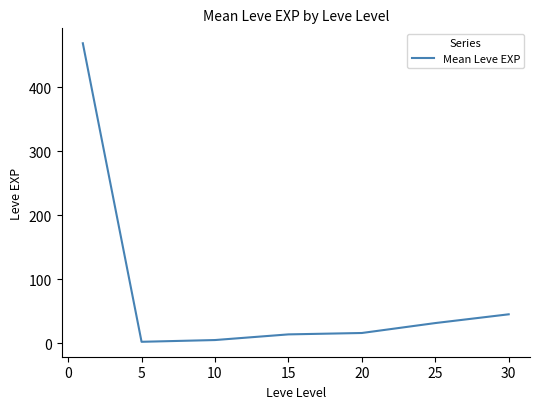

What is the maximum value shown in the chart?

468.5